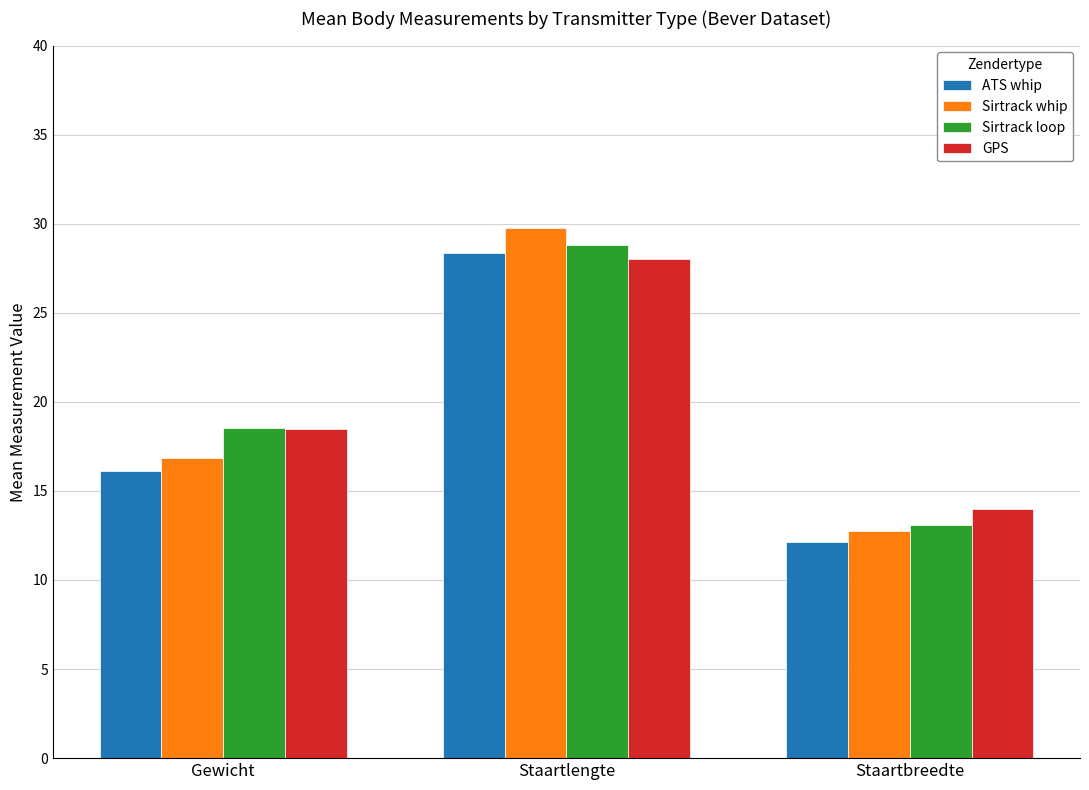

True or false: GPS has a value of 14.0 at Staartbreedte.

True